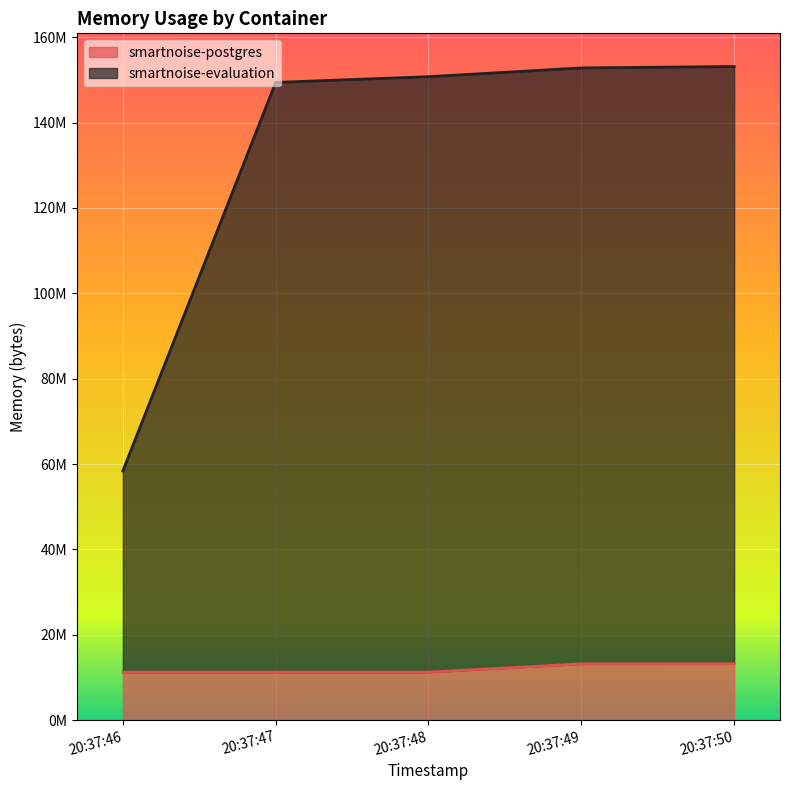

What are all the series names shown in the legend?

smartnoise-postgres, smartnoise-evaluation